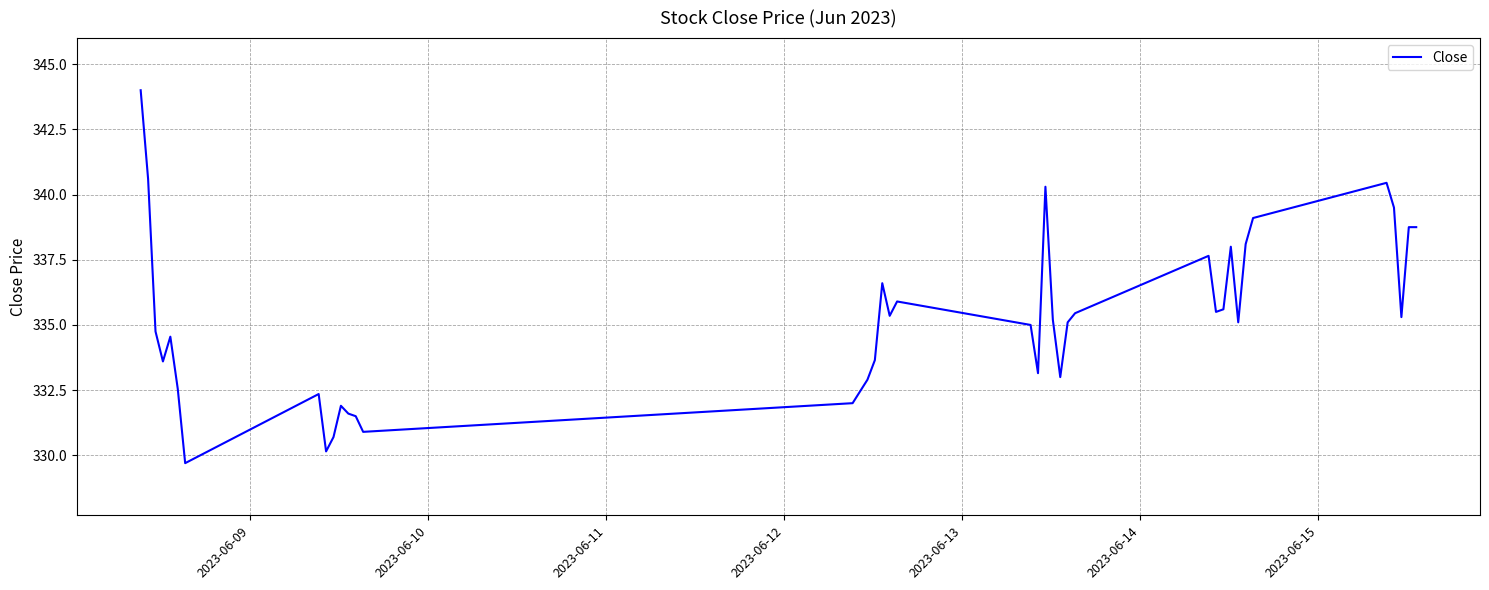

What is the minimum value shown in the chart?

329.7